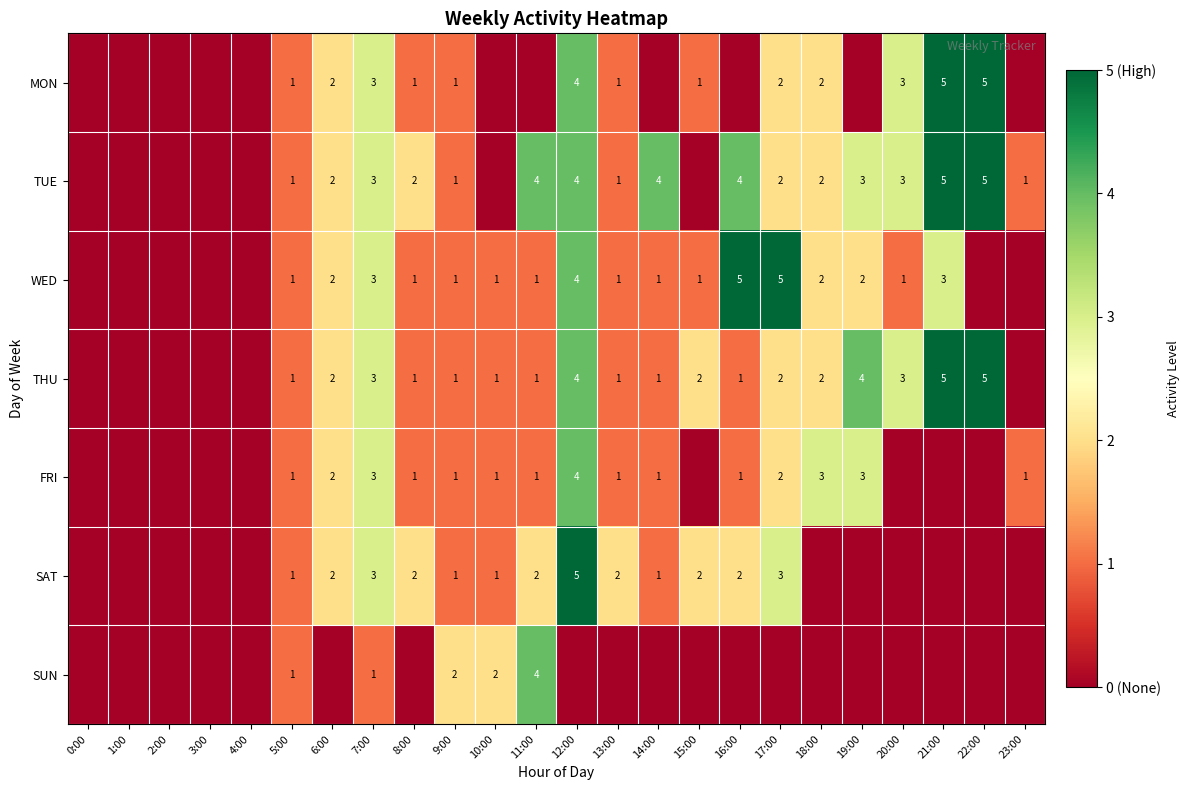

True or false: MON has a value of 5 at 7:00.

False